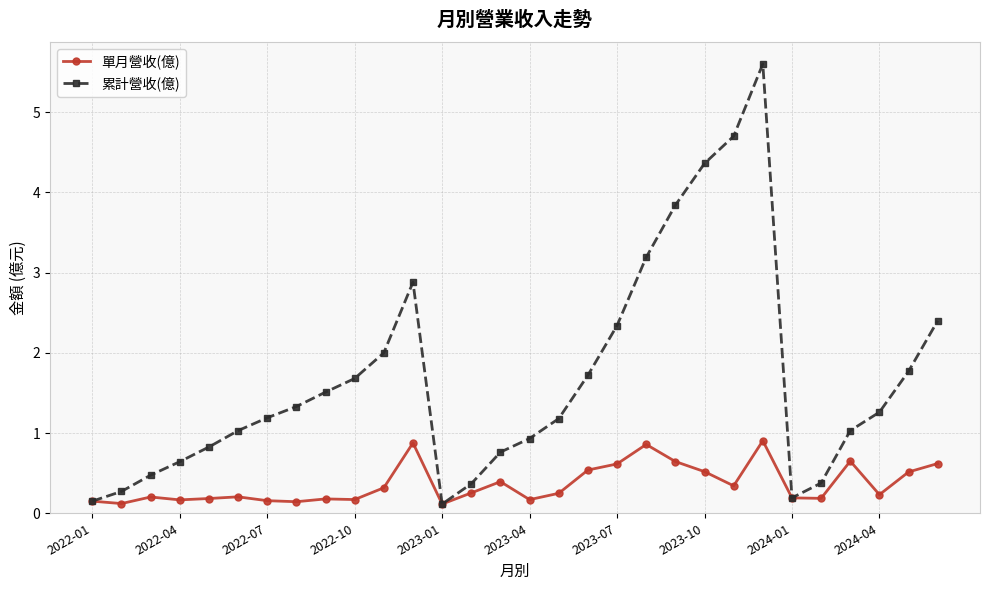

What is the value of the 累計營收(億) point at the 22nd from the left?

4.4